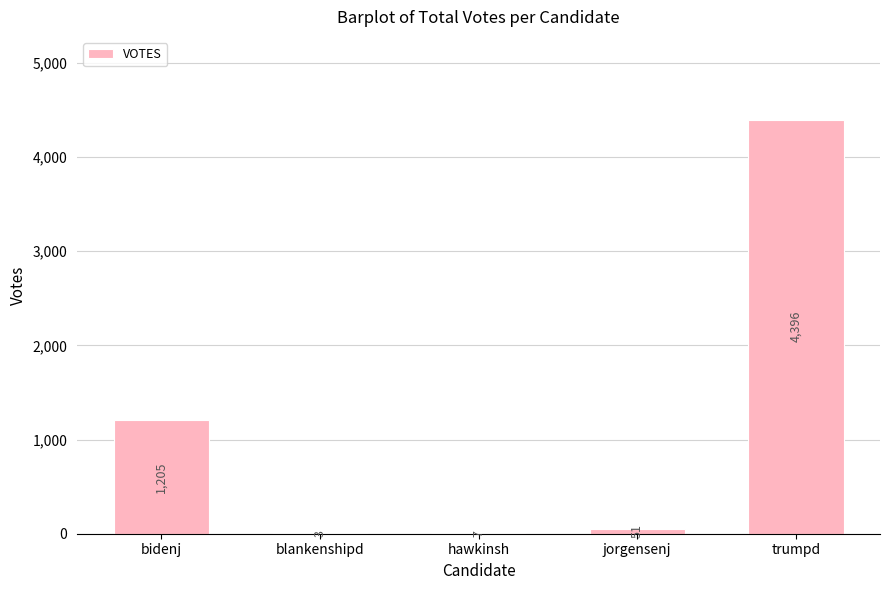

Which category has the highest value across all series?

trumpd